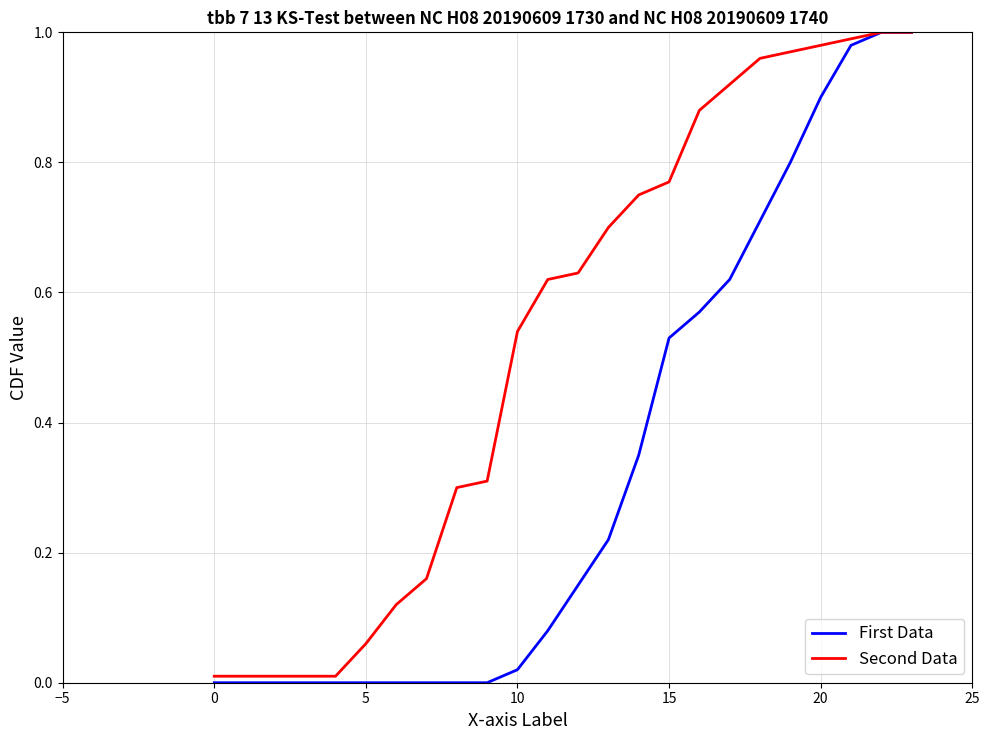

Which series has the widest spread of values?

First Data